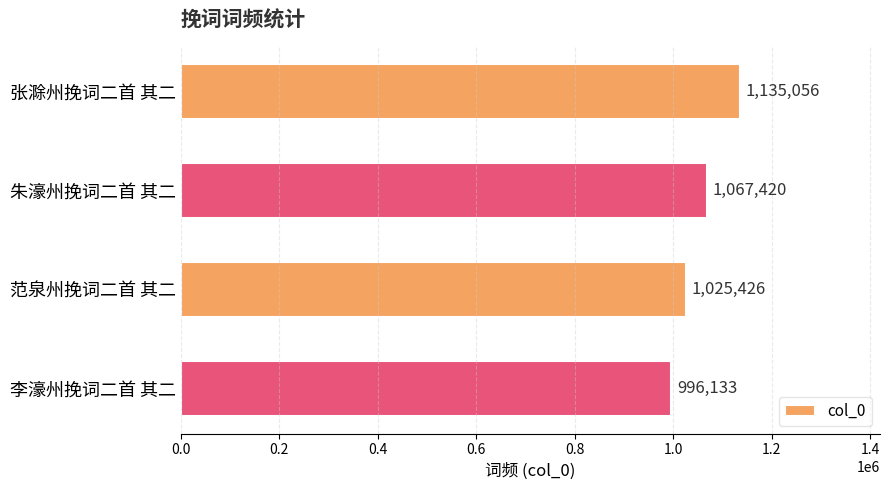

How many distinct data groups are displayed?

1